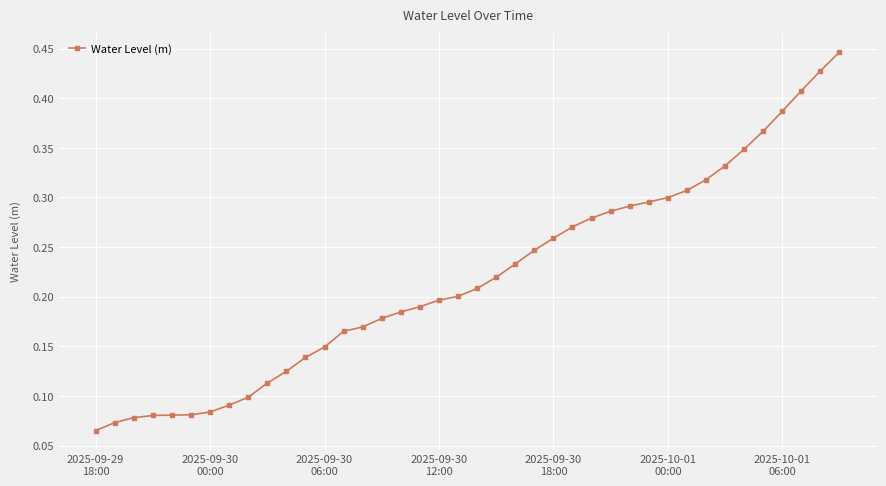

What is the sum of all values?

8.8